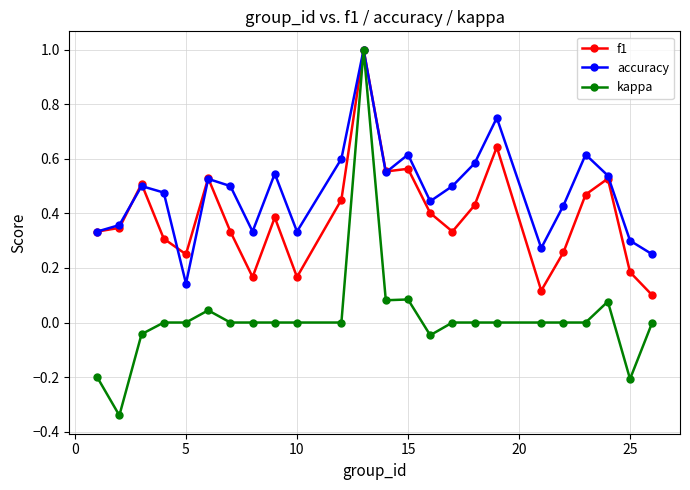

What is the maximum value shown in the chart?

1.0